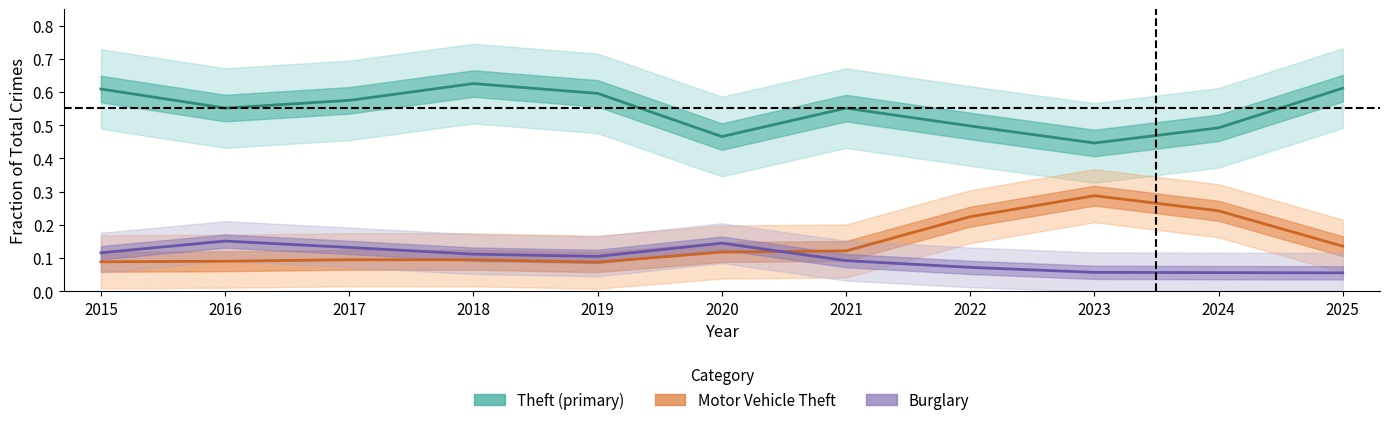

What is the spread (max minus min) of values at 2020?

0.3